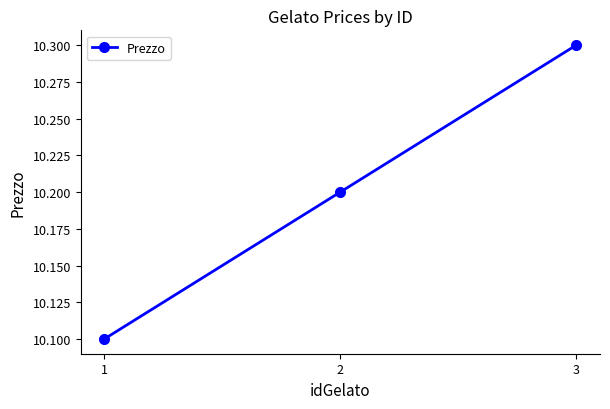

Reading right to left, transcribe all the data shown in this chart.

10.3	10.2	10.1